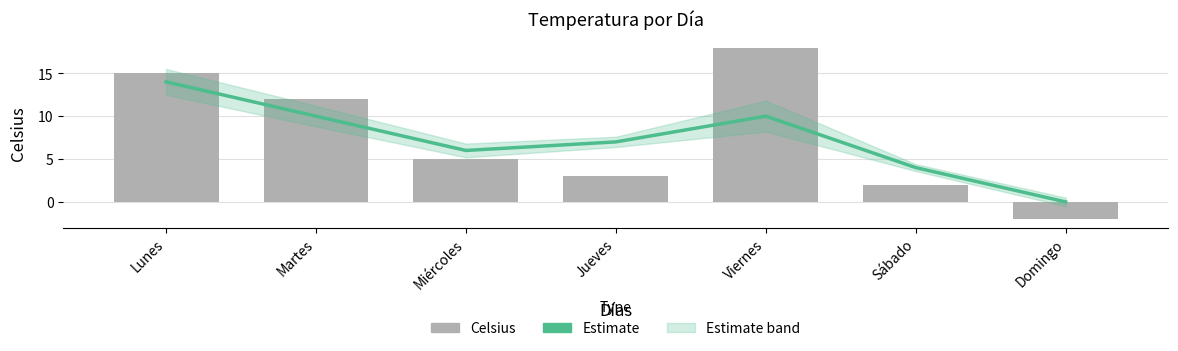

What is the difference between the highest and lowest values at Viernes?

8